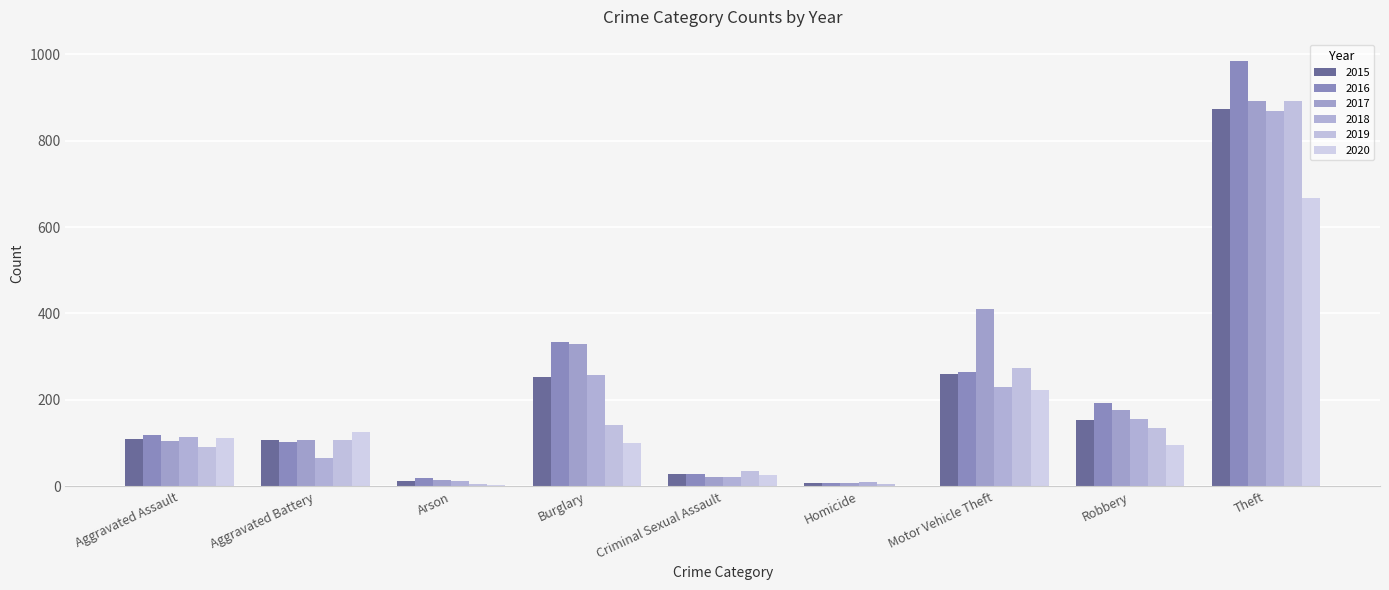

What is the sum of the 2018 values at Motor Vehicle Theft and Arson?

243